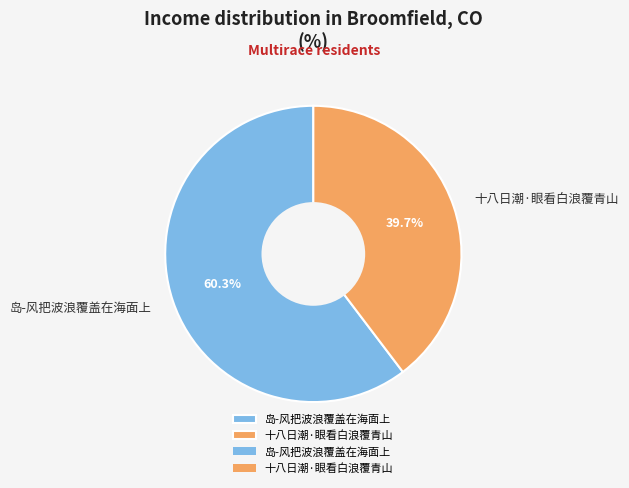

Does 岛-风把波浪覆盖在海面上 account for over 50% of the chart?

Yes